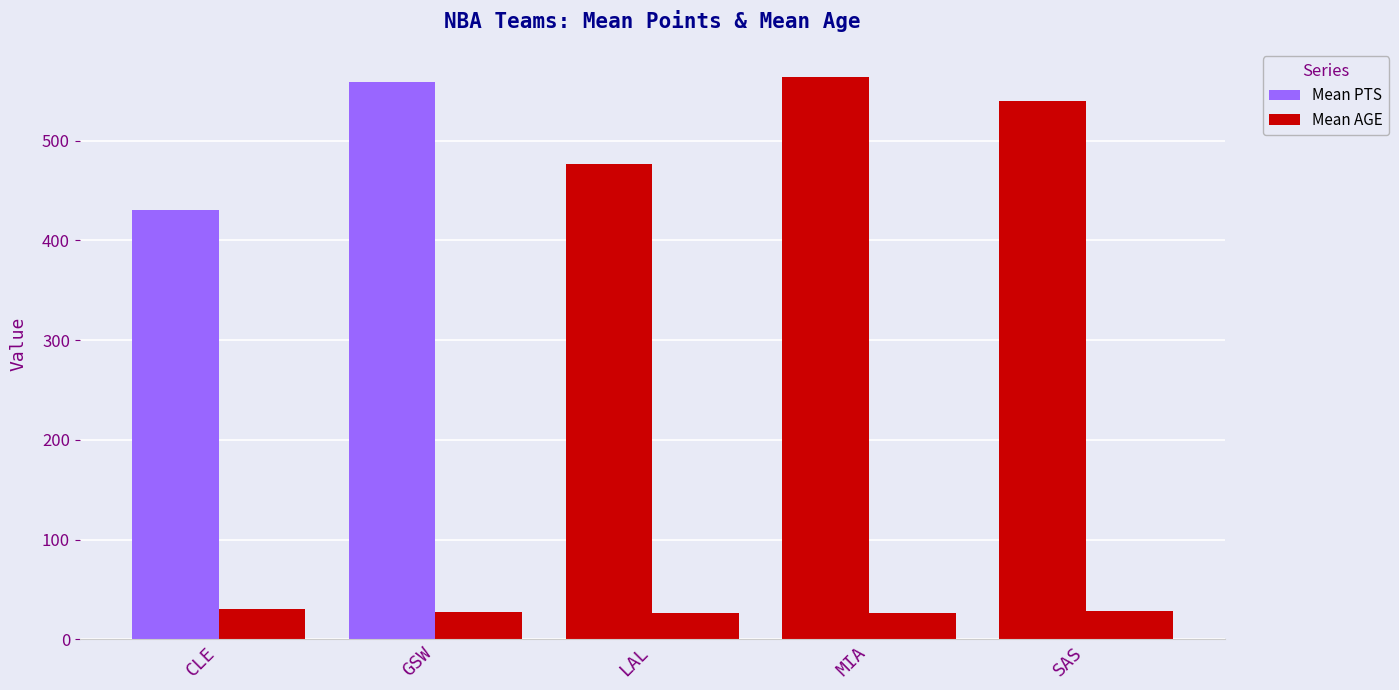

What is the label of the 4th bar from the left?

MIA